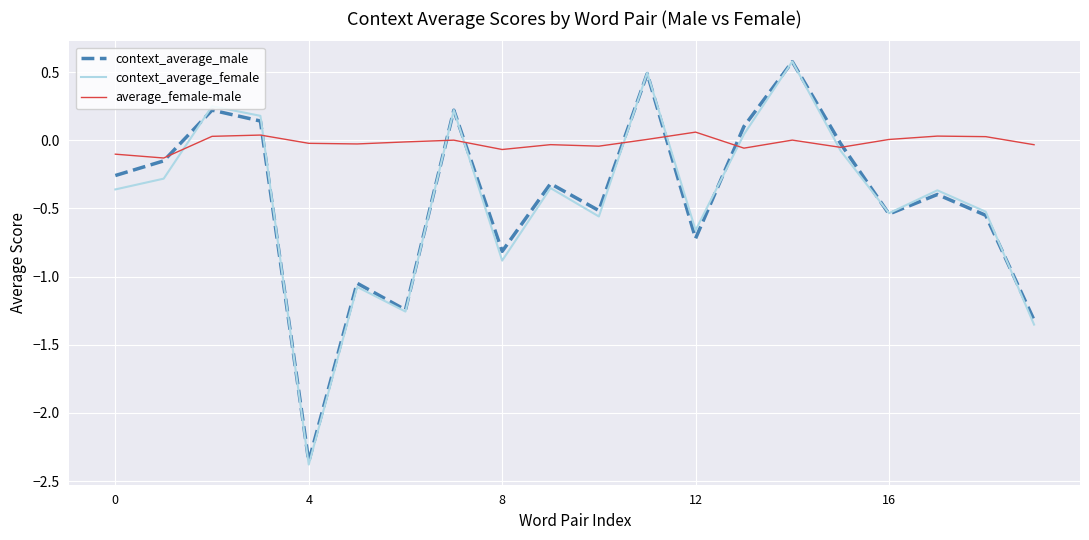

Which series has the largest total across all categories?

average_female-male